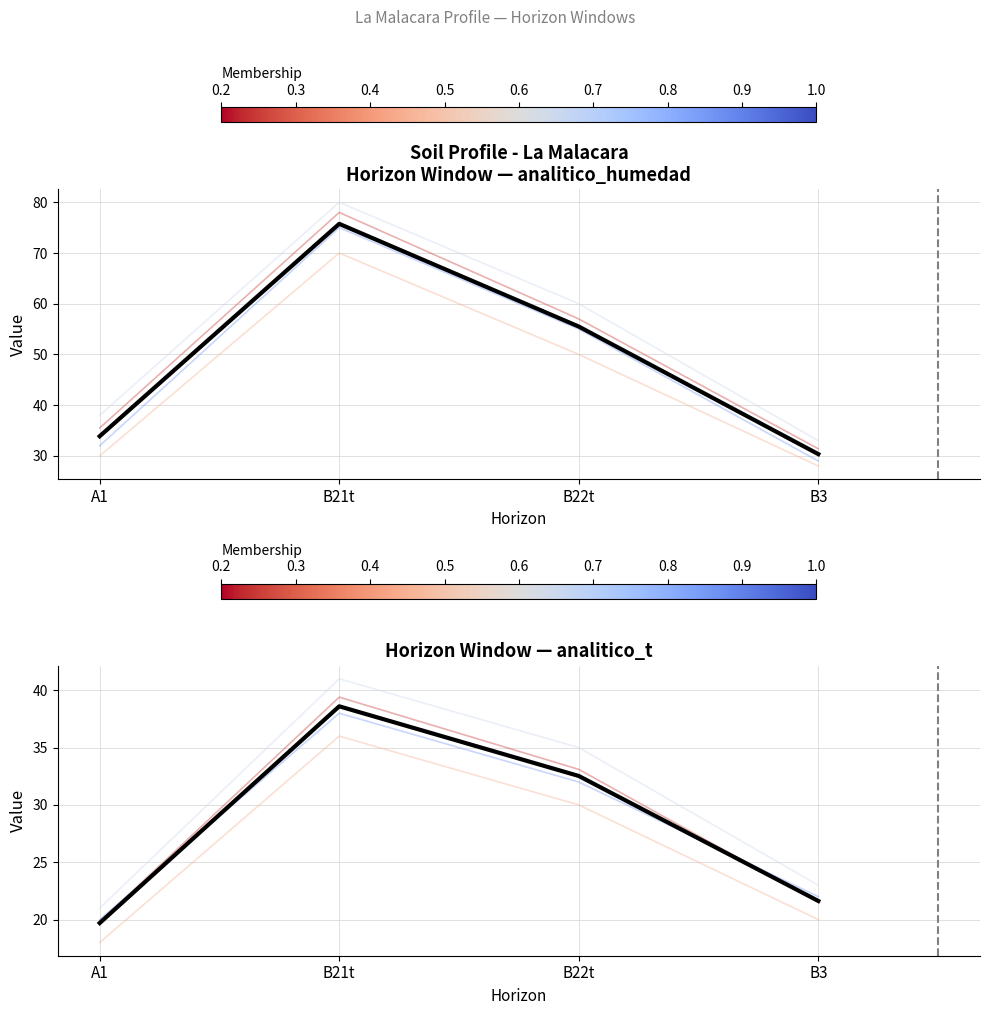

Which series has the widest spread of values?

analitico_humedad mean